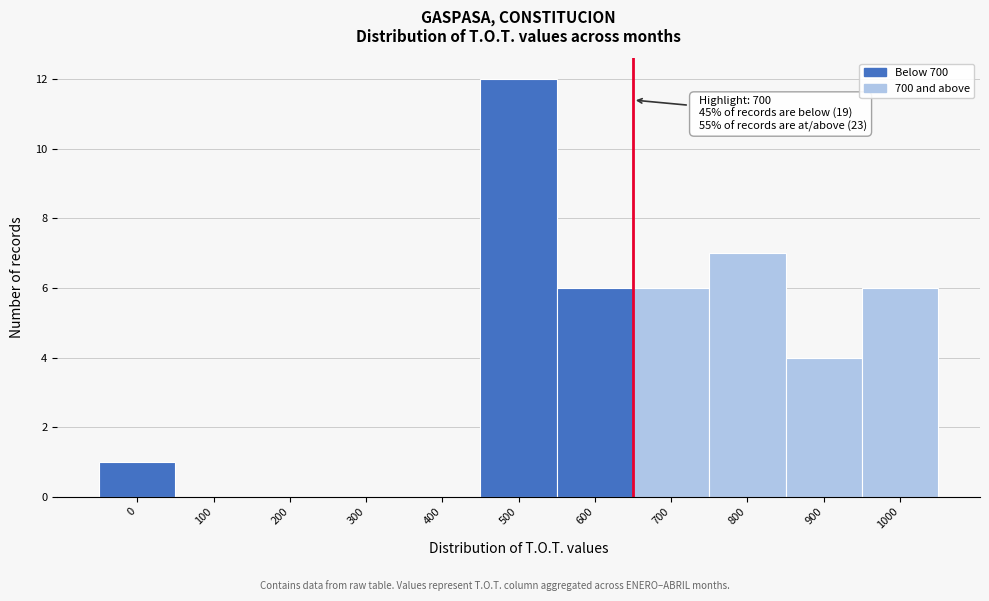

Reading right to left, what are all the values shown in this chart?

1000=6	900=4	800=7	700=6	600=6	500=12	400=0	300=0	200=0	100=0	0=1